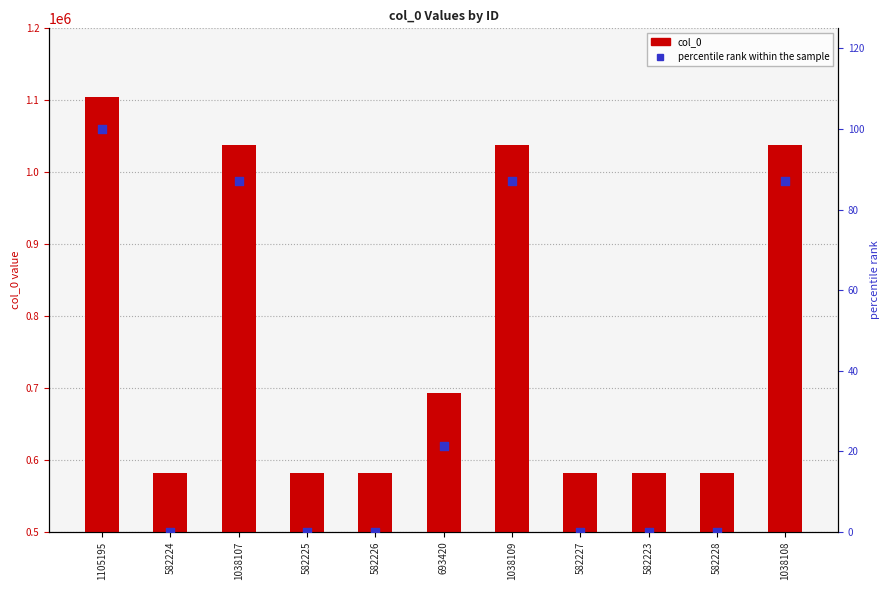

Is the value of percentile rank within the sample at 1038108 greater than the value of col_0 at 1105195?

No